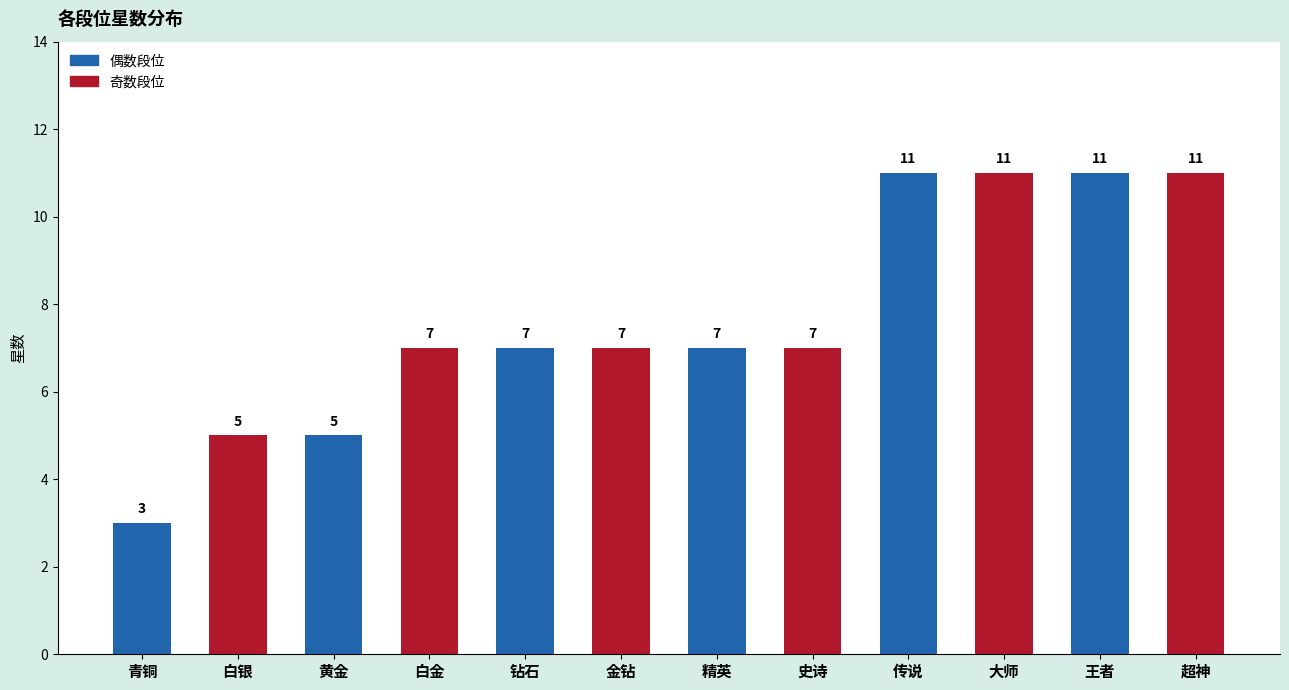

True or false: the data shows 5 at 黄金.

True